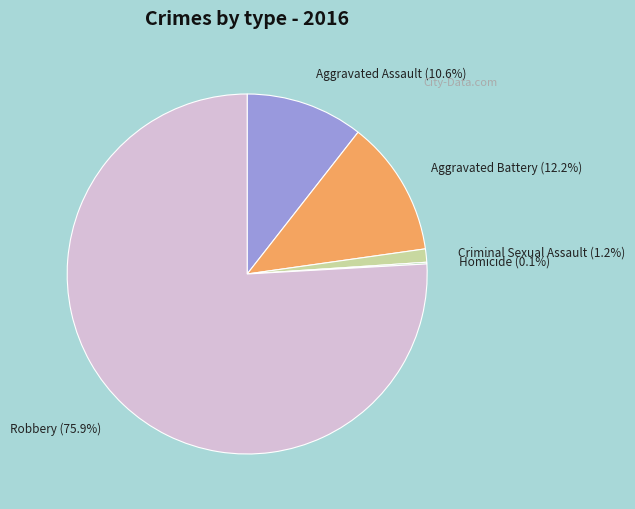

To the nearest percent, what percentage of the pie is Aggravated Battery?

12%